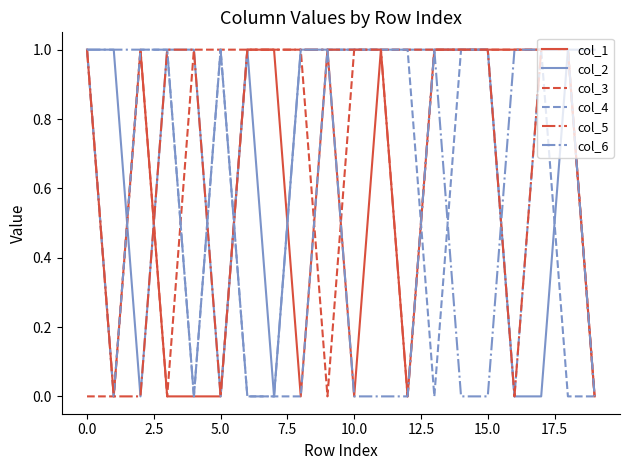

Does the chart display data point markers on the line(s)?

No